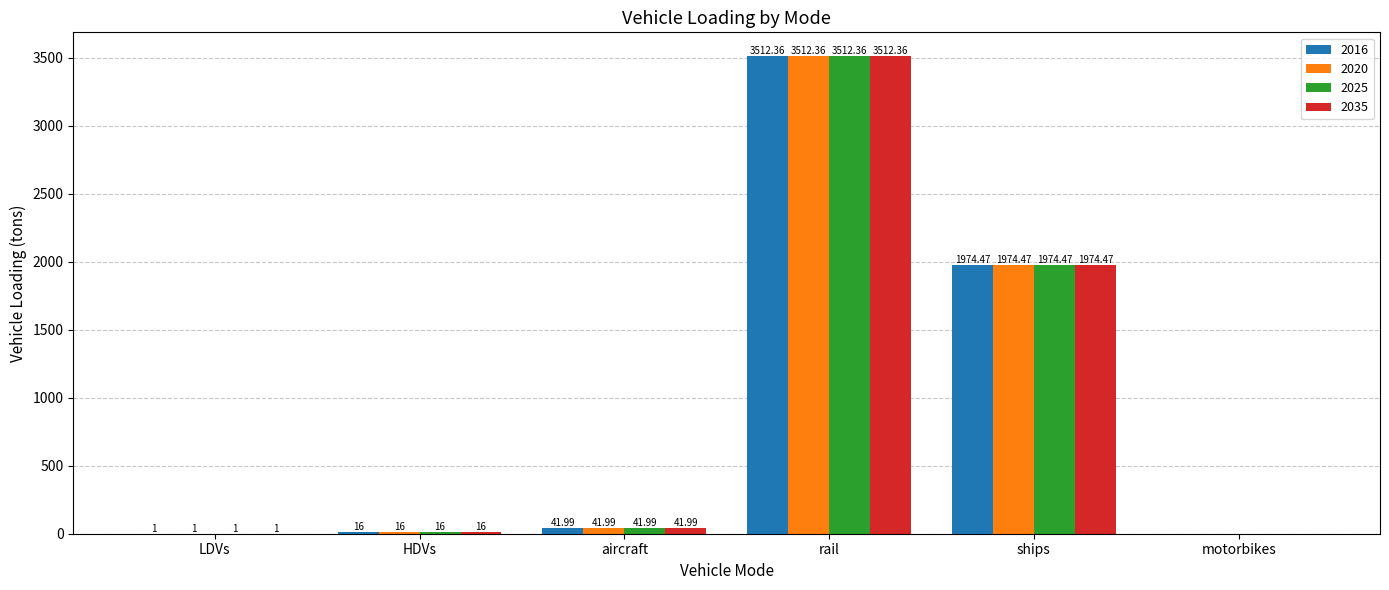

The 2025 series shows 16.0 at HDVs. True or false?

True